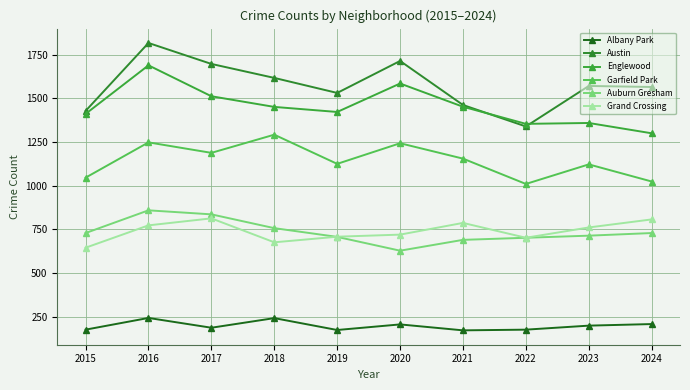

What is the difference between the maximum and minimum values in the Grand Crossing series?

168